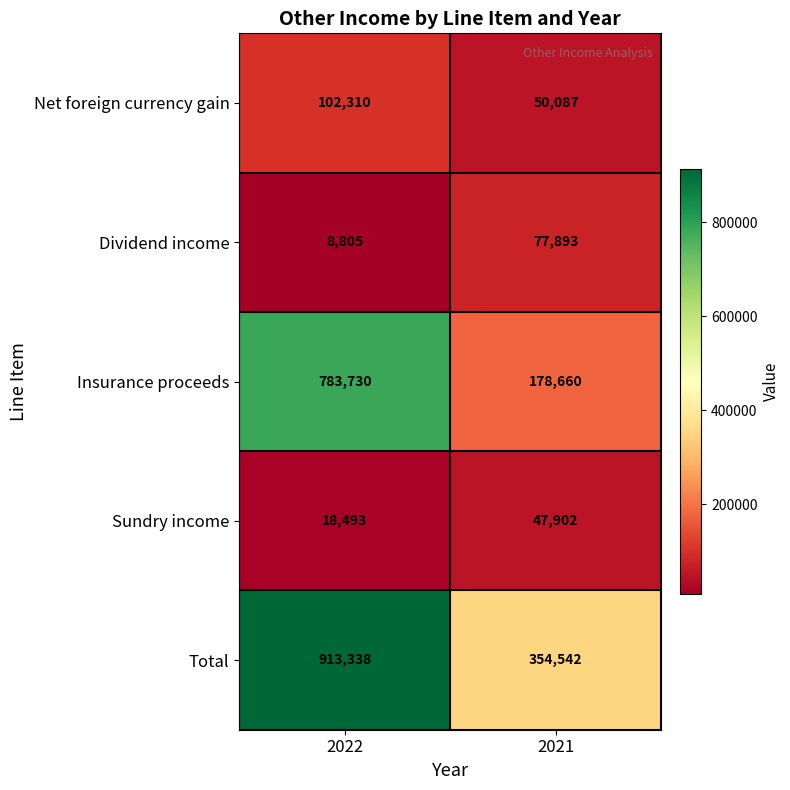

How many series are shown in this chart?

5